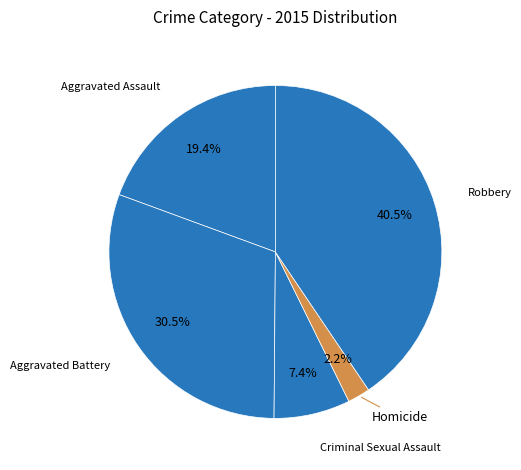

What is the largest slice in the pie chart?

Robbery